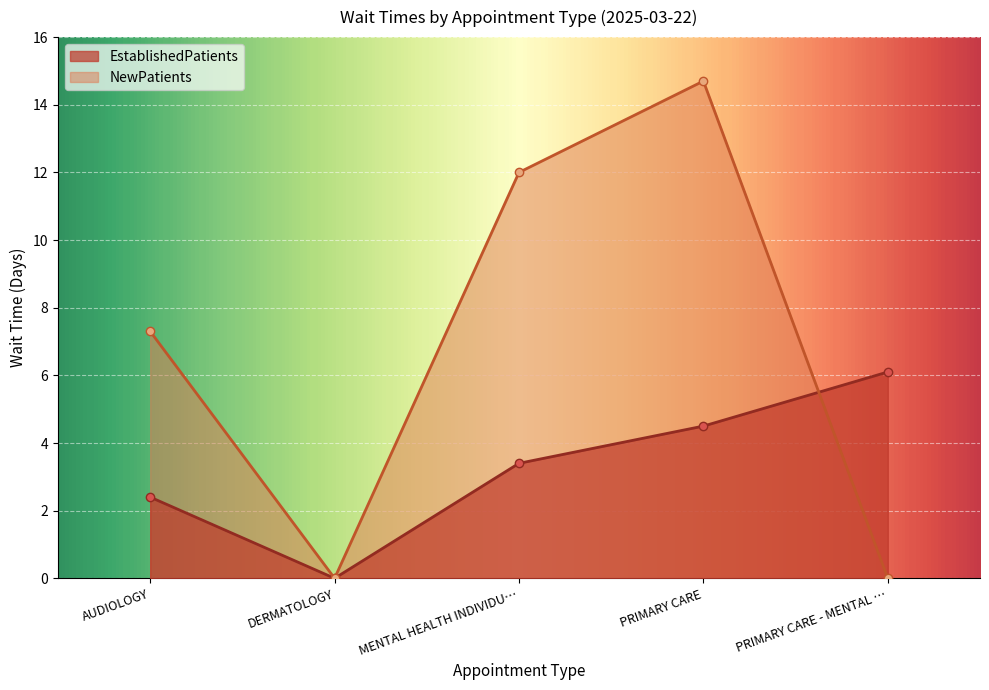

Is the value of NewPatients at AUDIOLOGY greater than the value of EstablishedPatients at AUDIOLOGY?

Yes